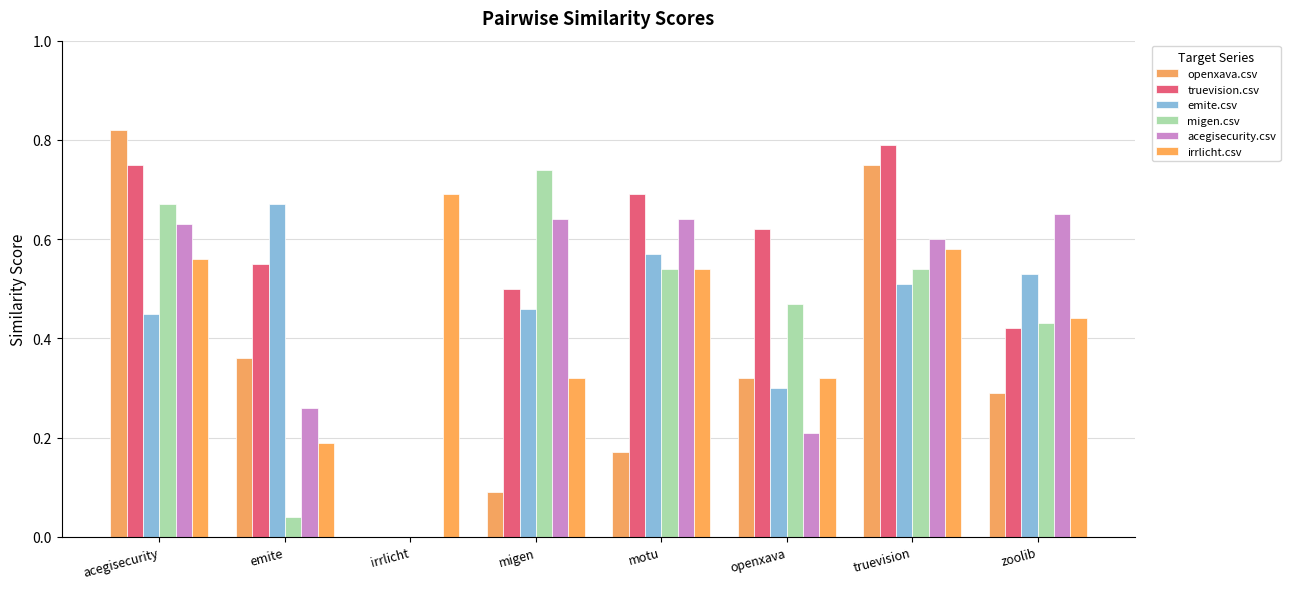

At which category does the chart reach its peak across all series?

acegisecurity